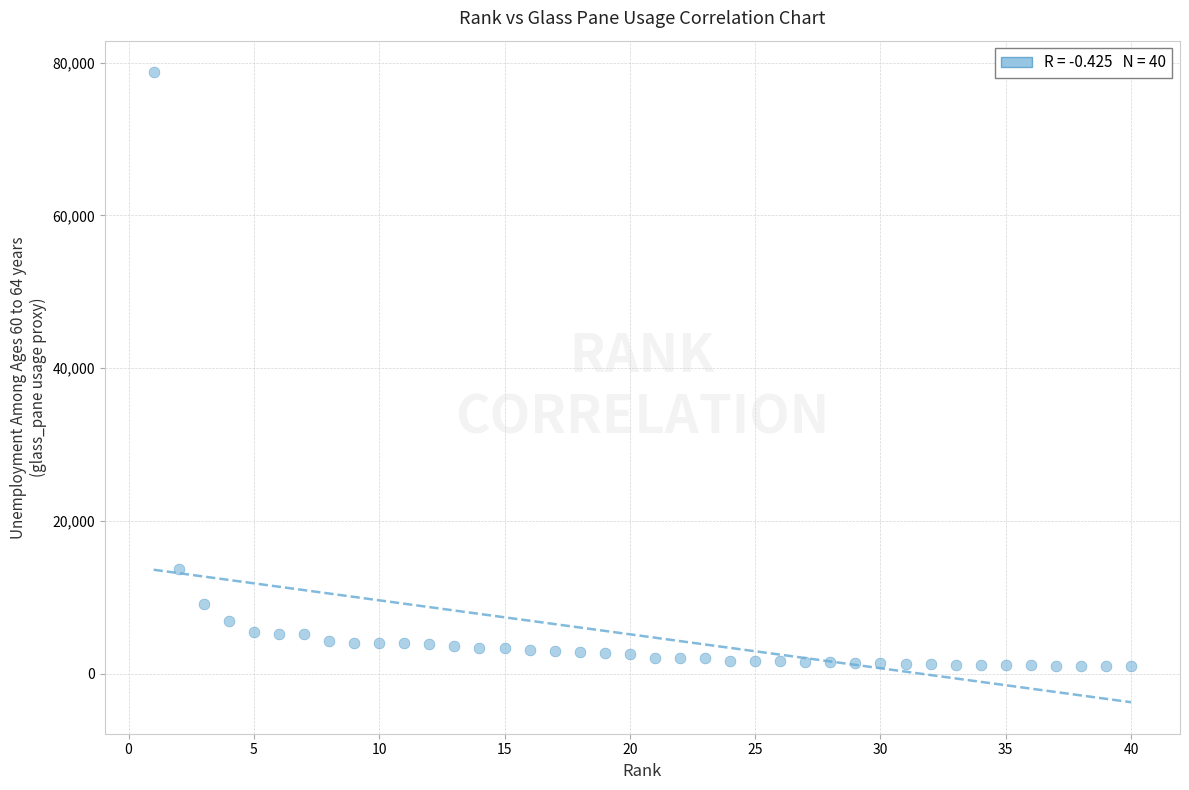

What is the range of Y values (max minus min)?

77803